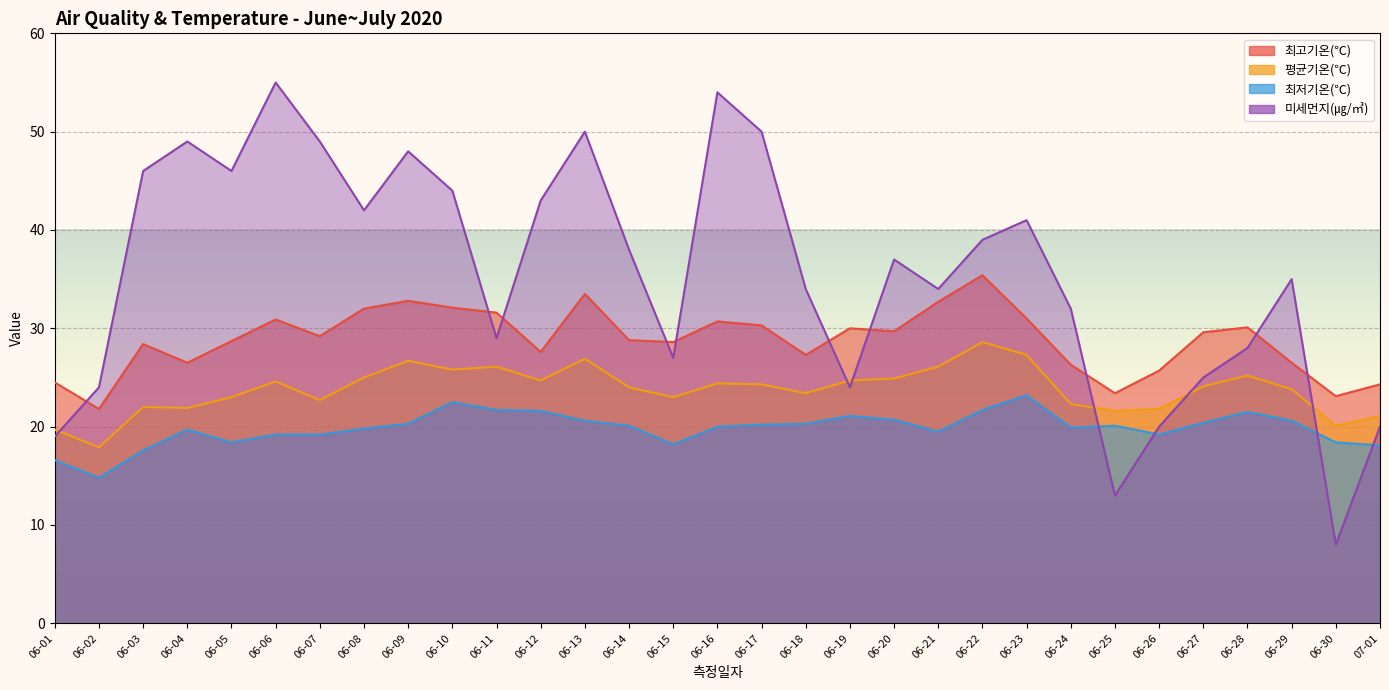

How many interior local peaks does the 평균기온(℃) series have?

8